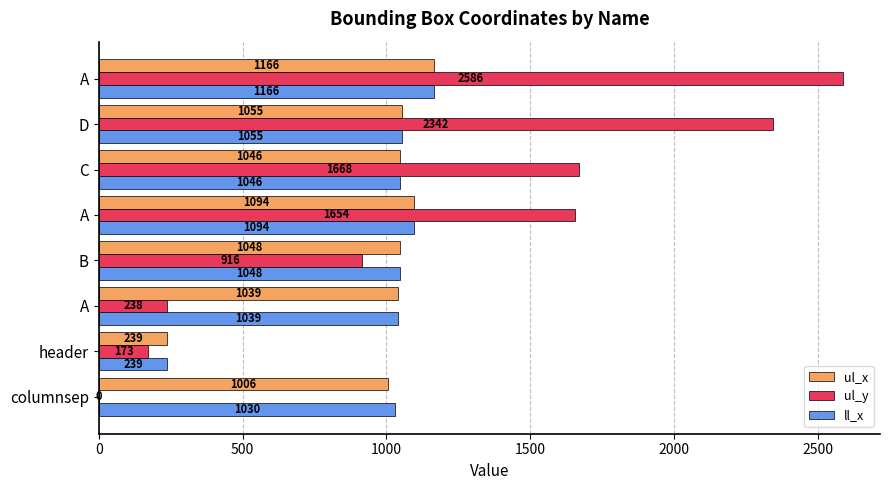

What is the average value of the ul_x series?

962